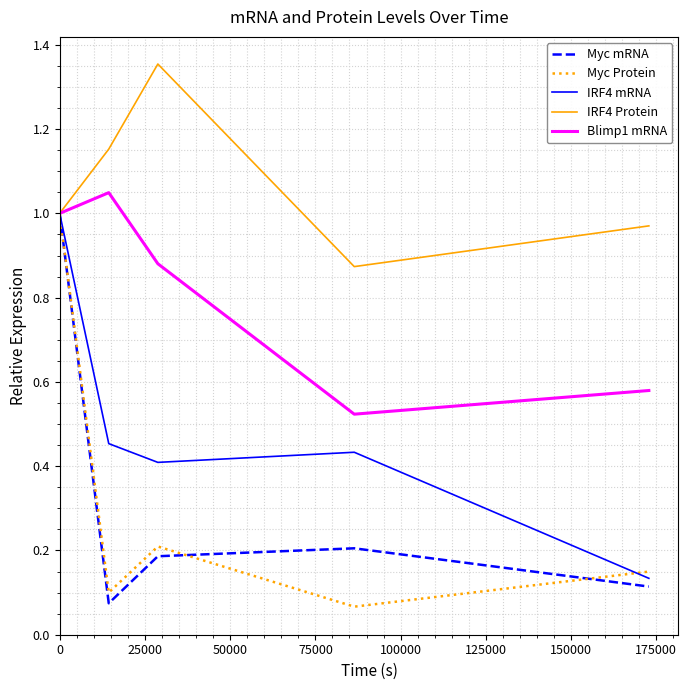

How many interior local peaks does the IRF4 Protein series have?

1